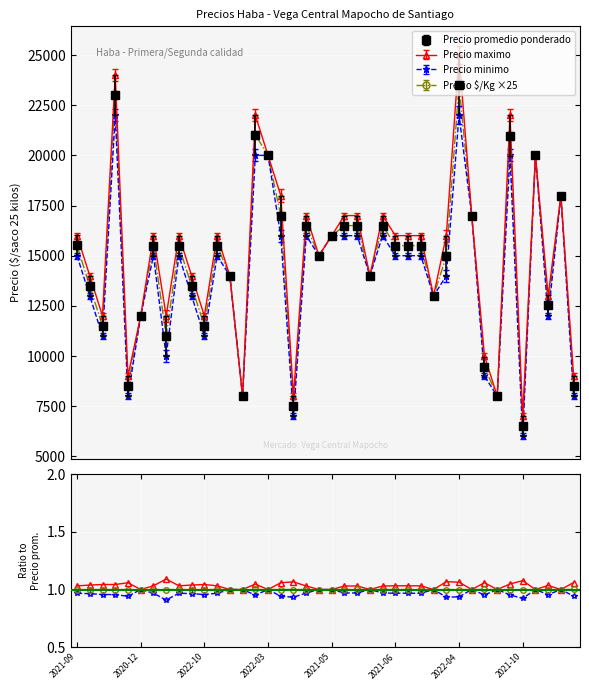

What is the value of the Precio promedio ponderado point at the 17th from the left?

17000